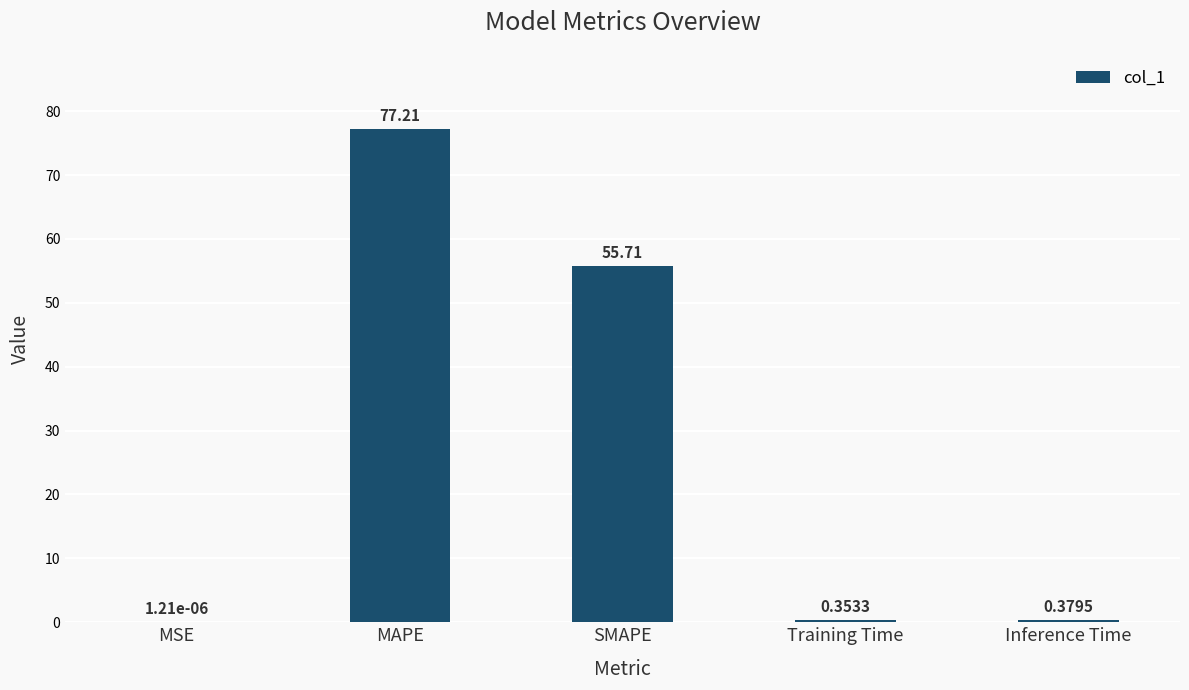

What is the sum of the values at Inference Time and Training Time?

0.7